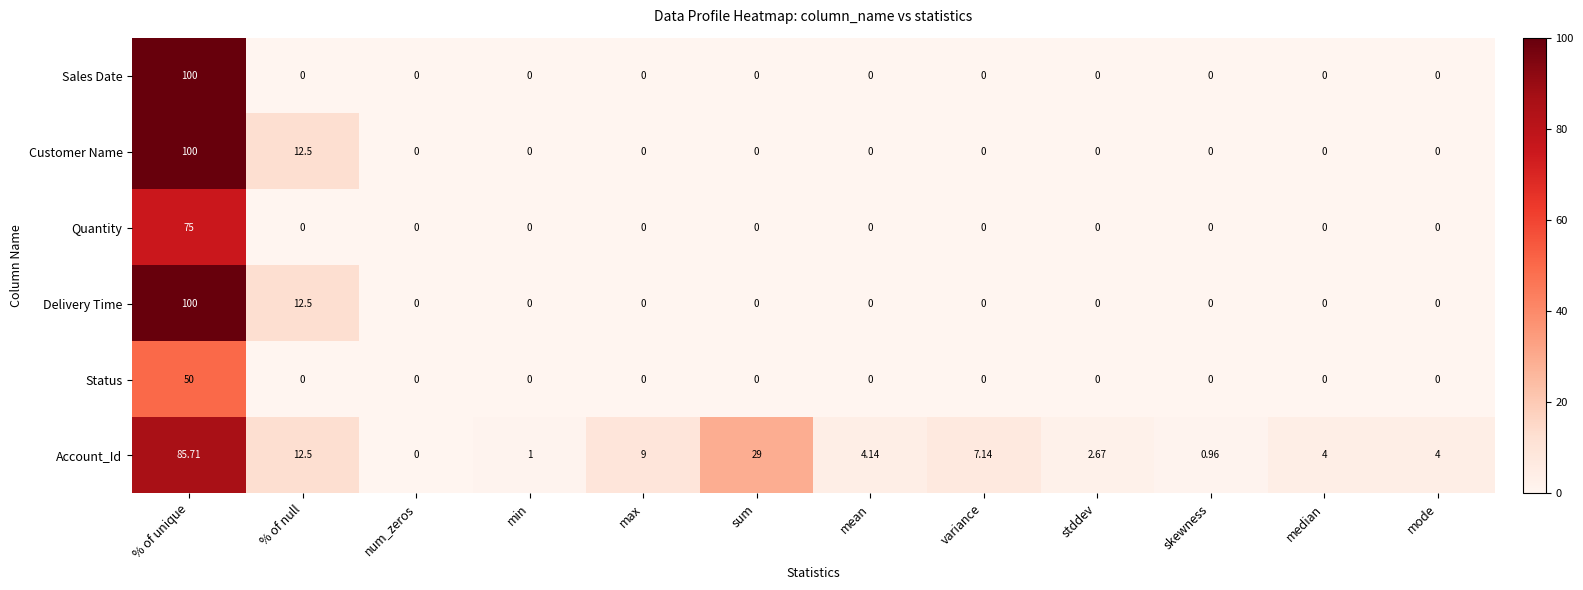

Which category has the highest value in the Customer Name series?

% of unique